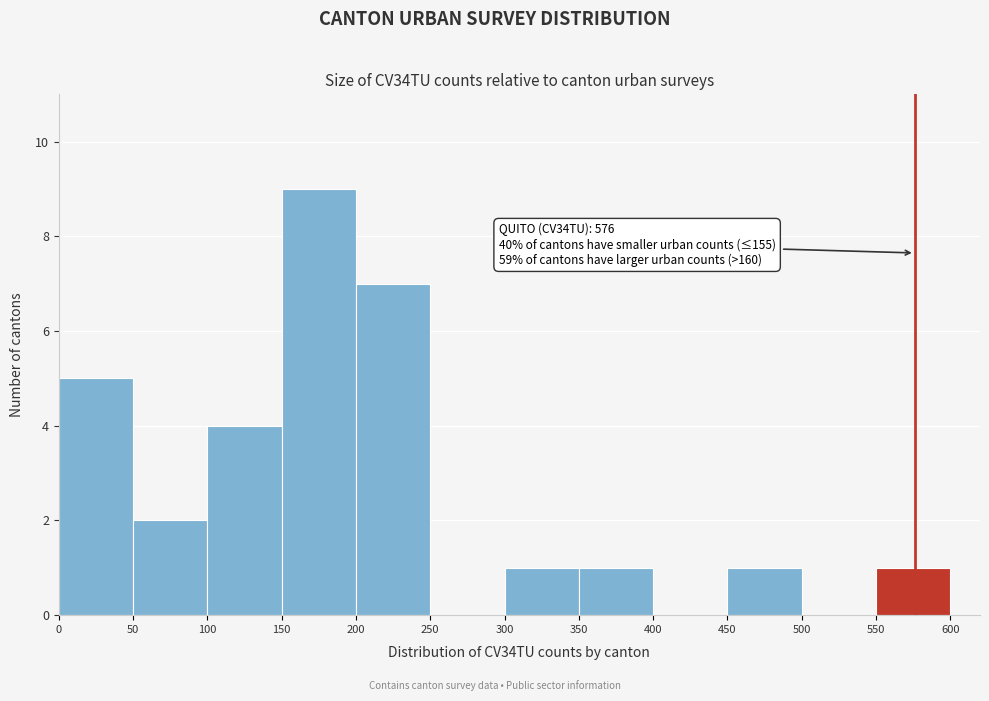

Over which range of the x-axis is the bar tallest?

150 to 200